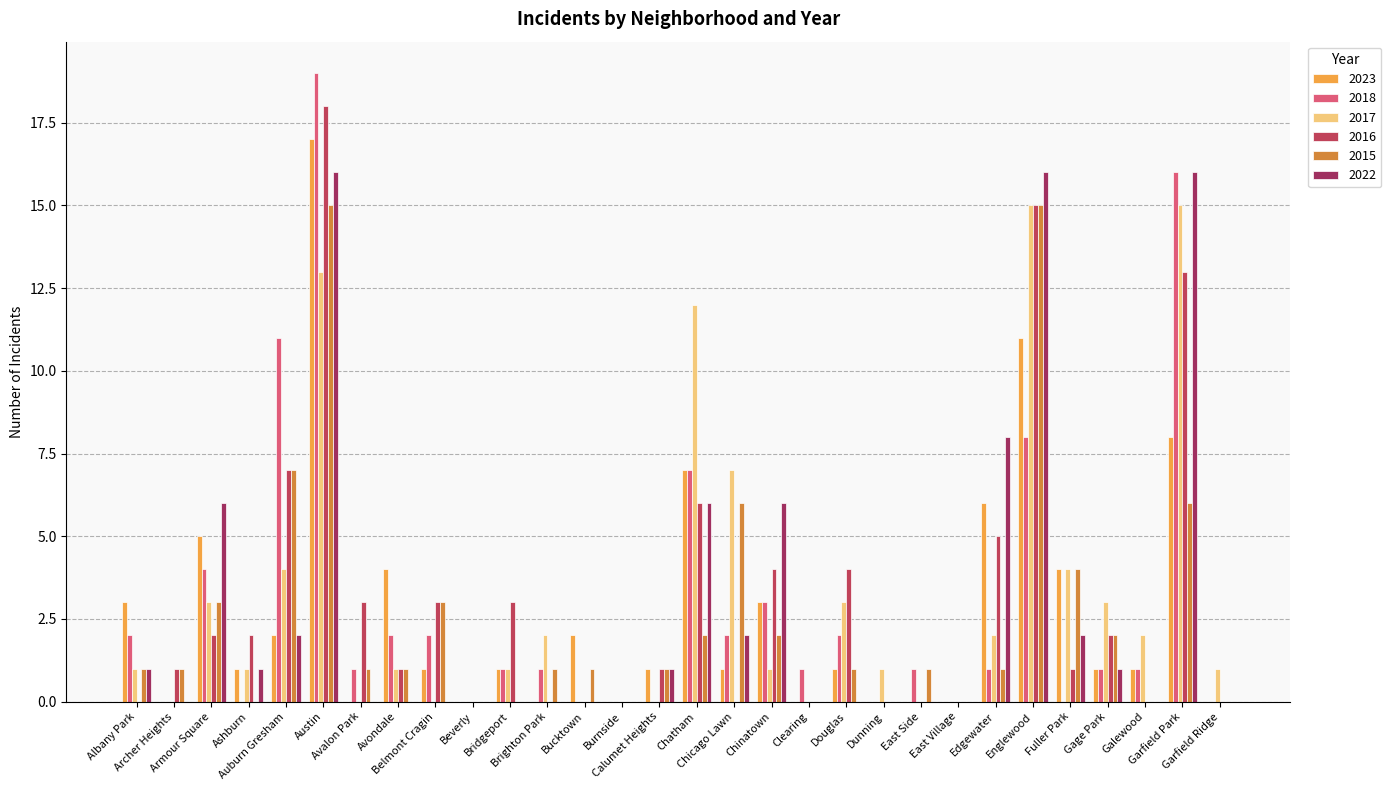

The value of 2017 at Bucktown is 0. True or false?

True